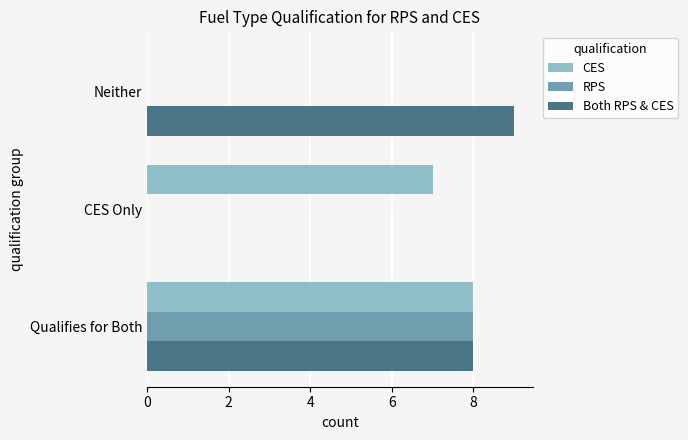

Which series has the largest range (max minus min)?

Both RPS & CES